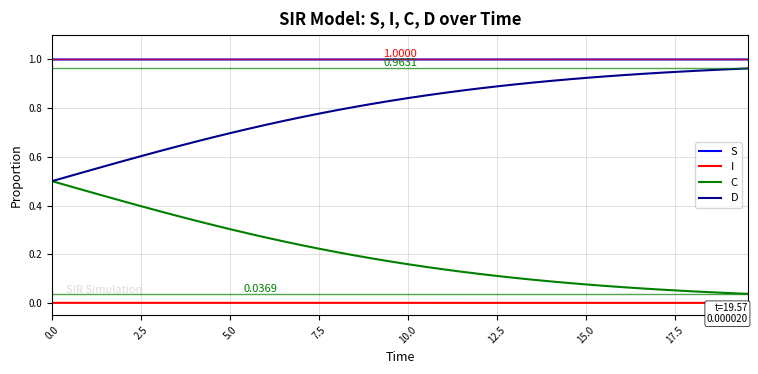

True or false: I and C intersect in this chart.

False